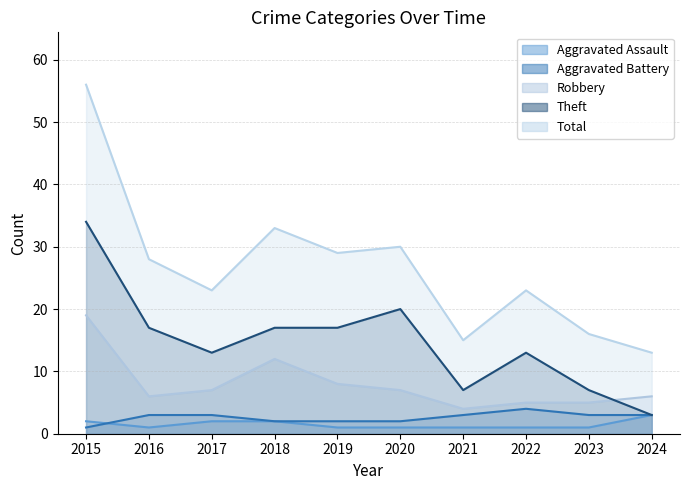

At which category is the sum across all series the highest?

2015